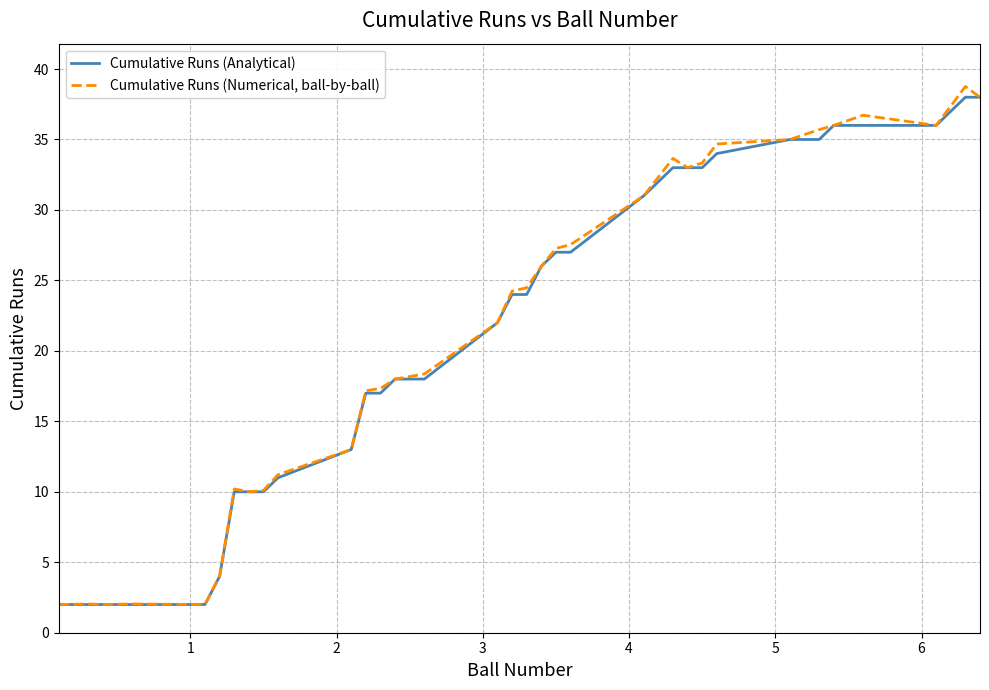

List the series in order of their overall mean, lowest first.

Cumulative Runs (Analytical), Cumulative Runs (Numerical, ball-by-ball)